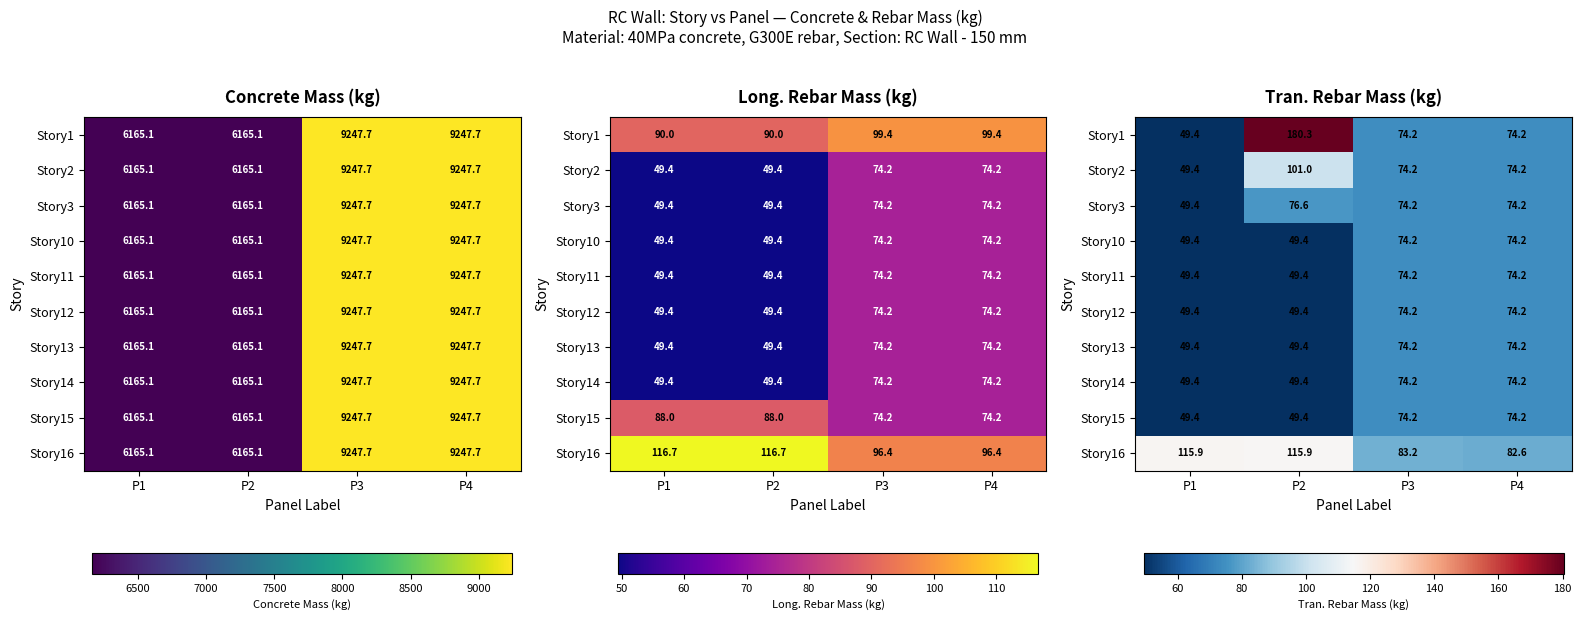

What is the difference between the highest and lowest values at P4?

8.5